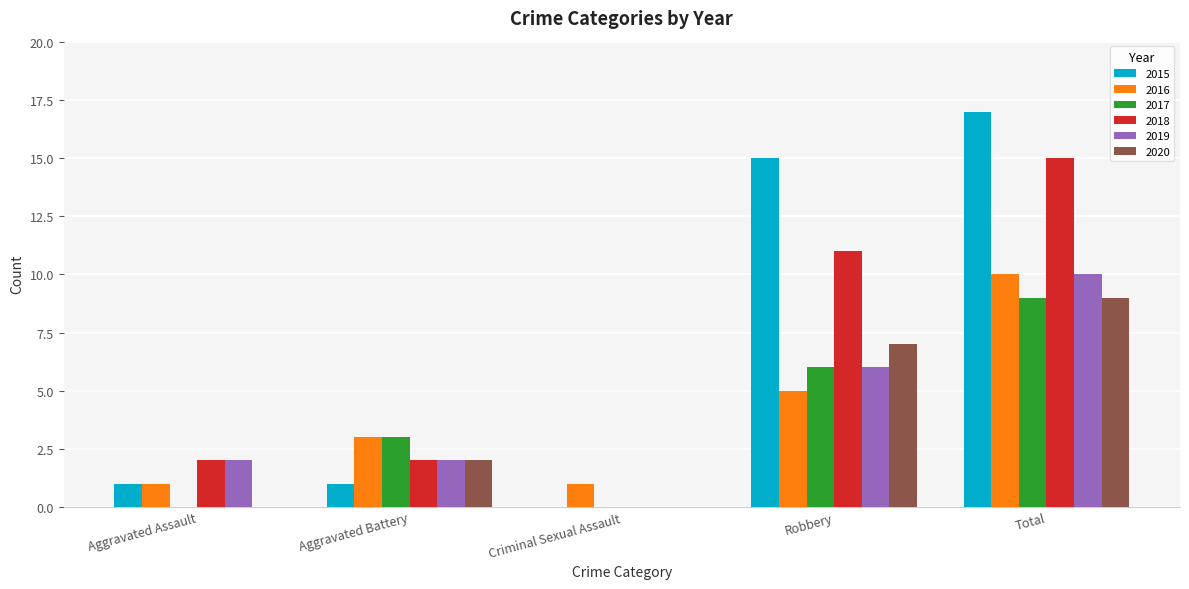

Which series changed the most between Criminal Sexual Assault and Robbery?

2015